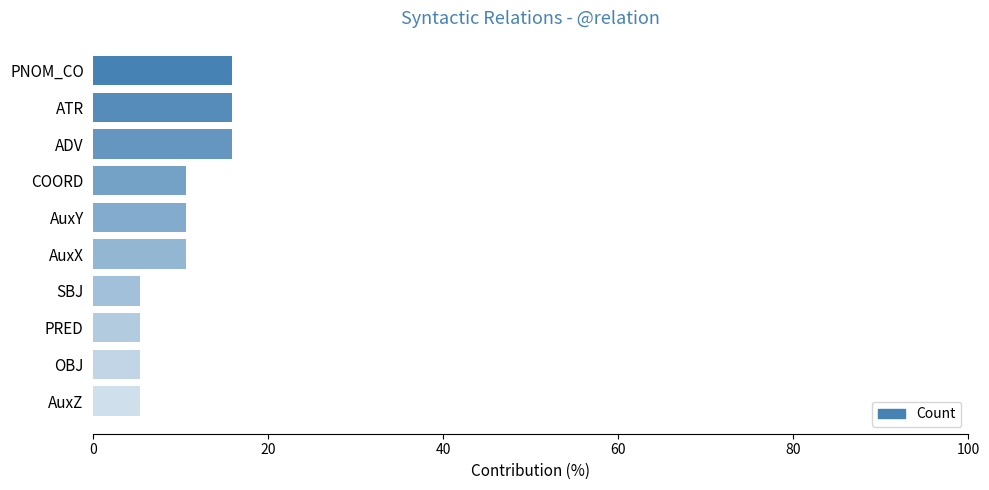

What is the minimum value shown in the chart?

5.3